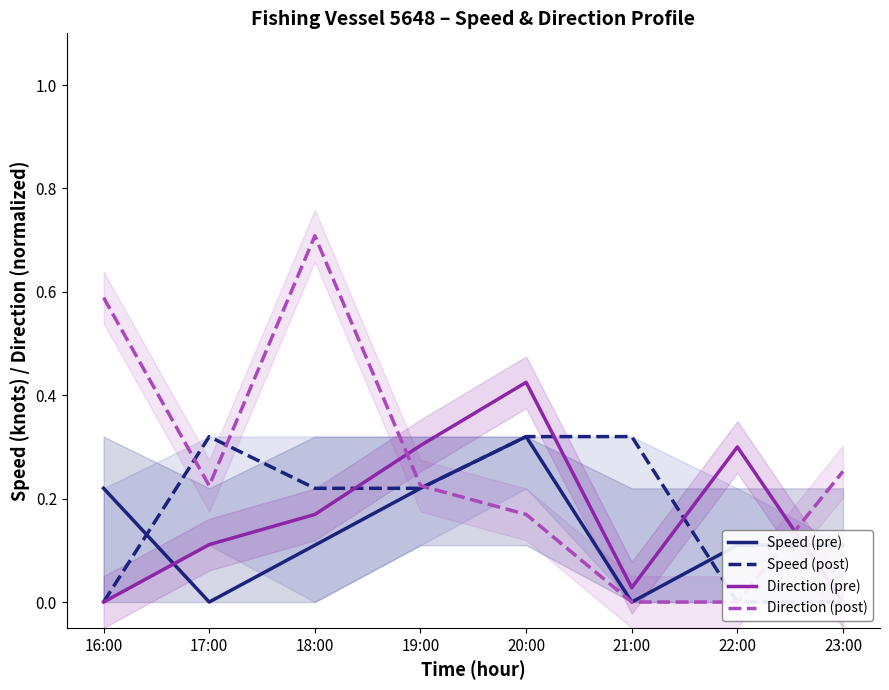

Is this an area chart (filled region under the line)?

No